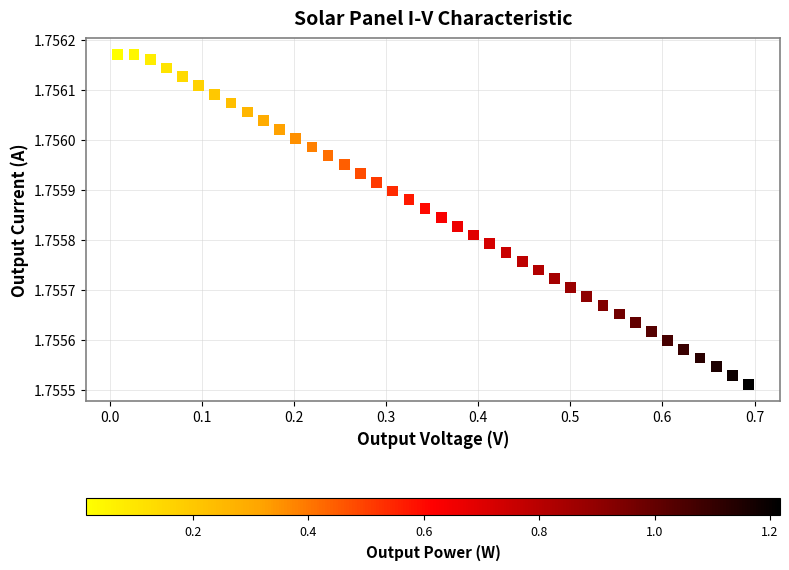

What is the range of X values (max minus min)?

0.7